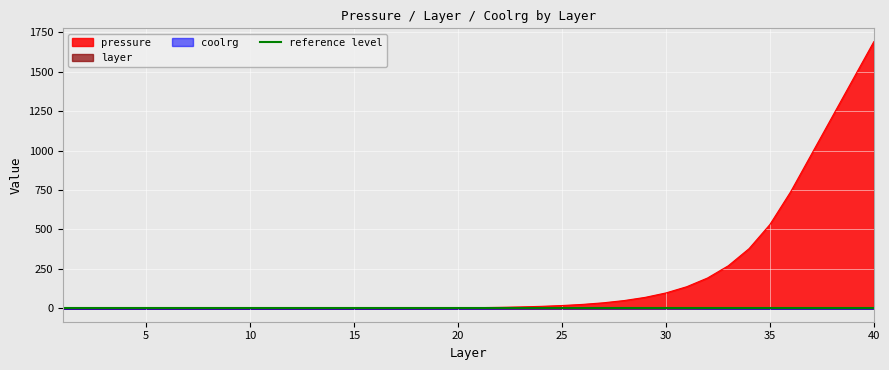

True or false: coolrg has a value of 0.0 at 4.

True